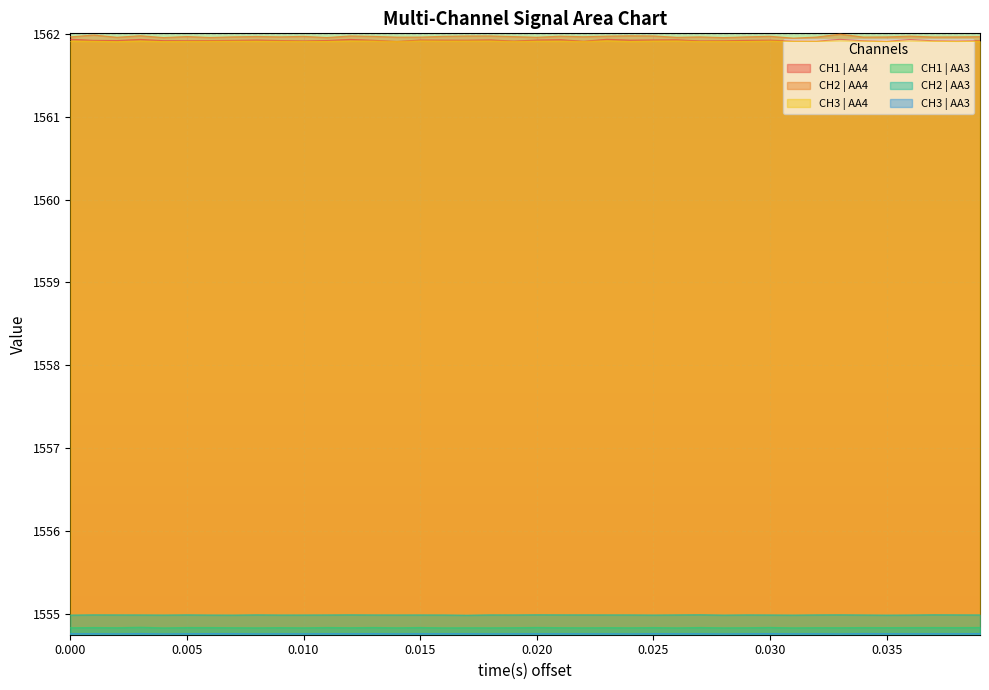

What is the difference between the highest and lowest values at 0.035?

7.2